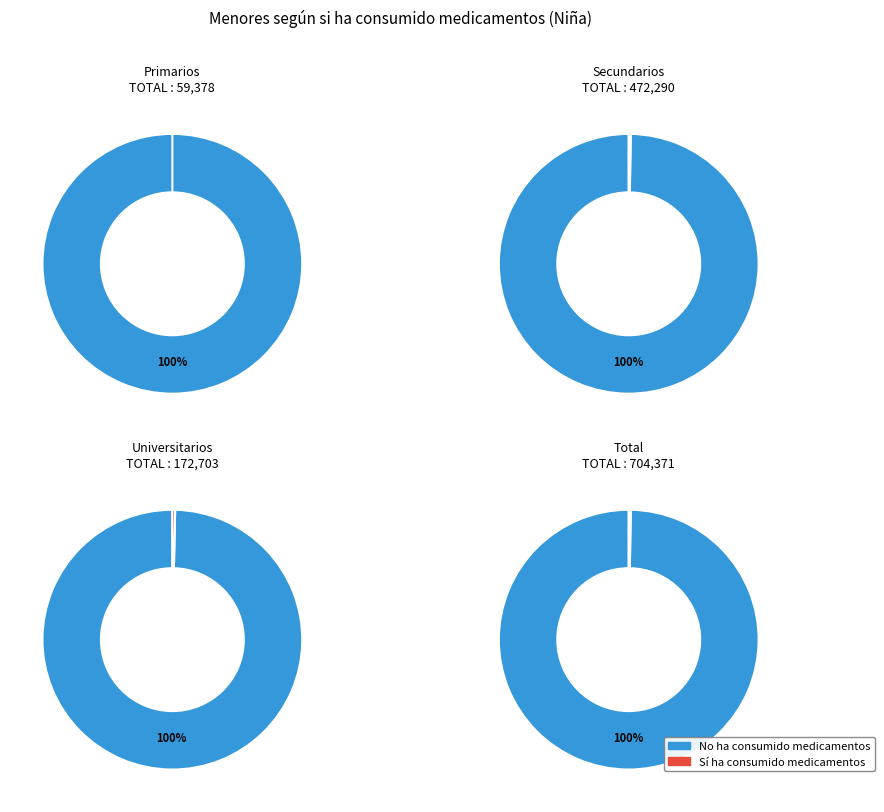

Which slice is the largest?

Total